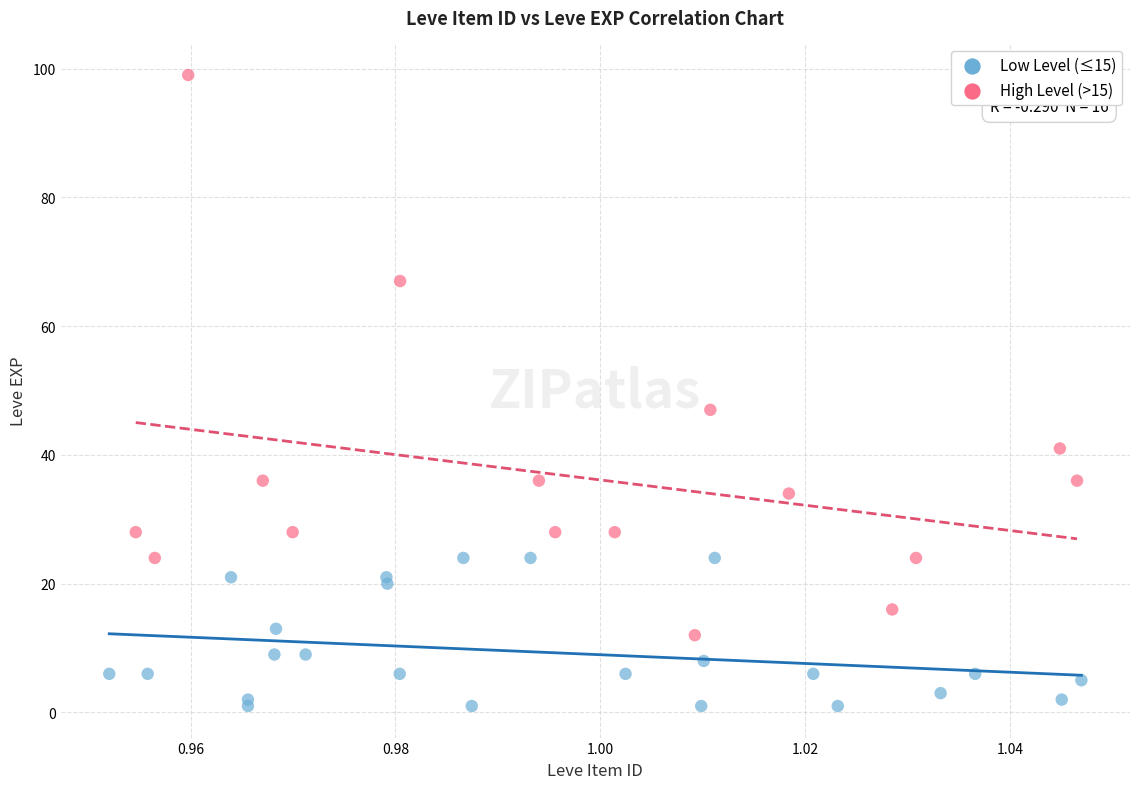

Which series has the widest spread of Y values?

High Level (>15)